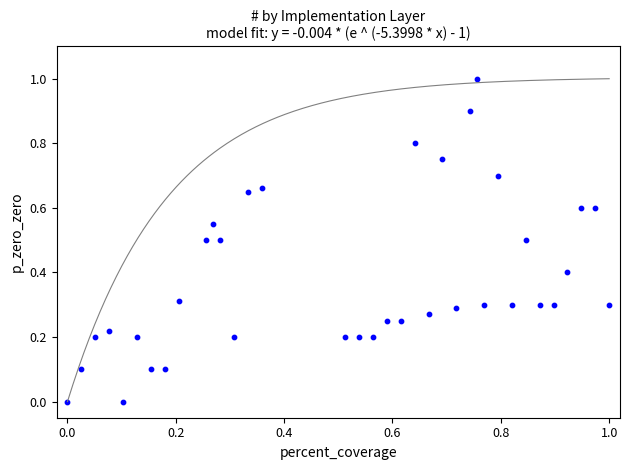

What is the range of Y values (max minus min)?

1.0